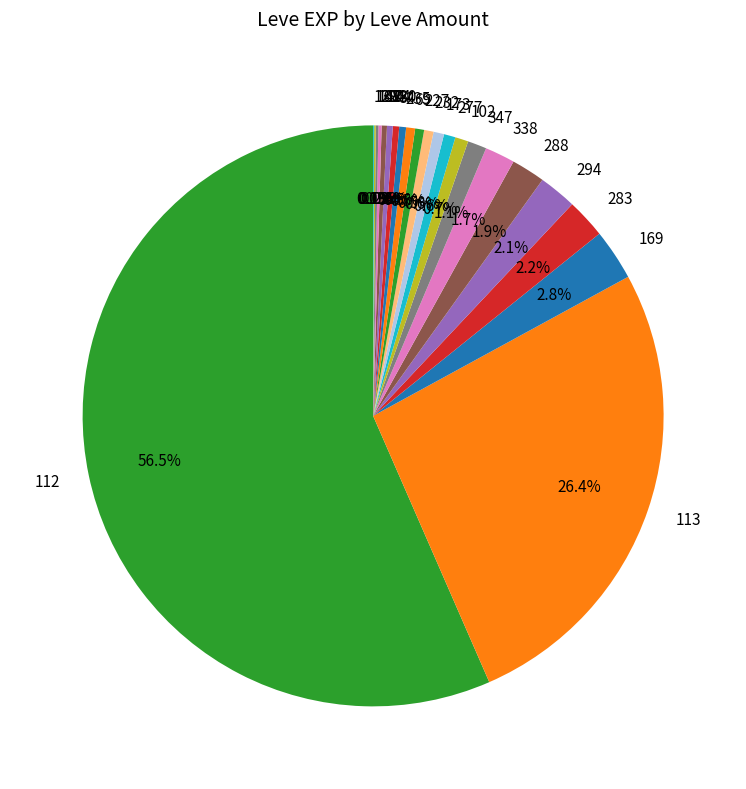

What is the largest slice in the pie chart?

112